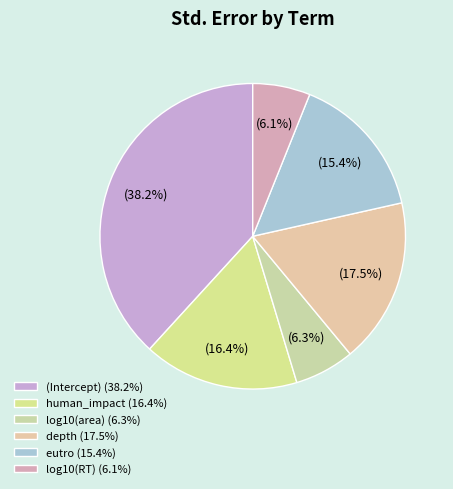

To the nearest percent, what percentage of the pie is human_impact?

16%